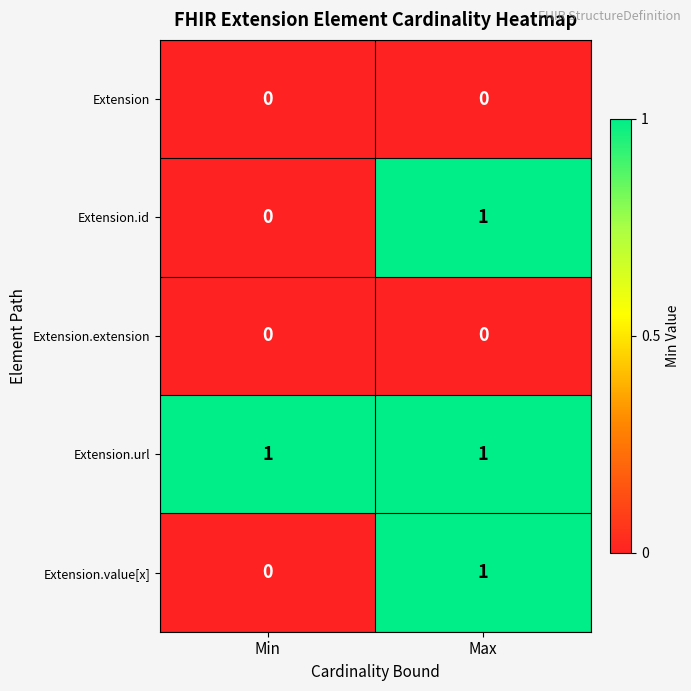

Is it true that Extension.id equals 1 at Max?

True